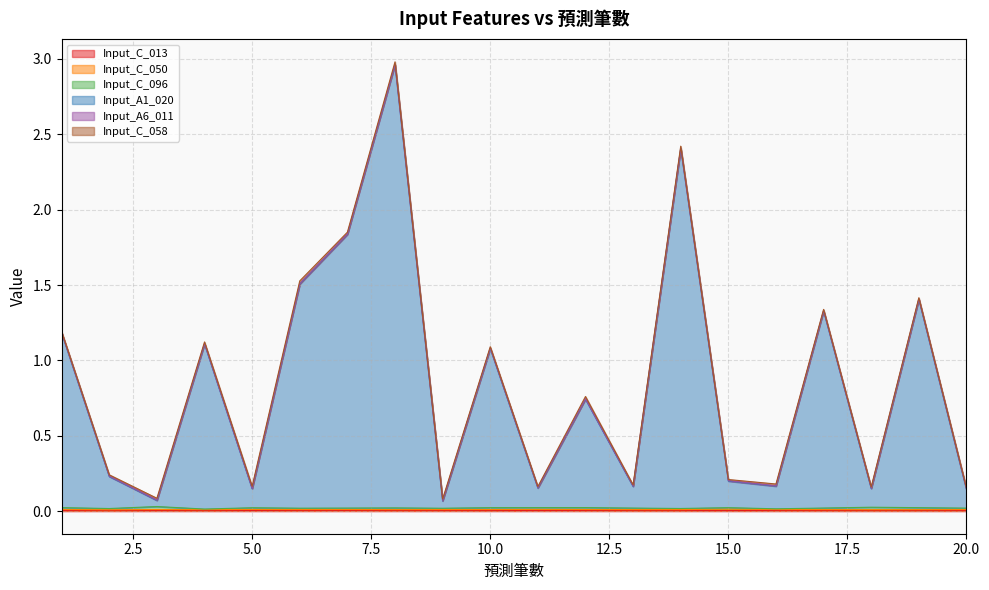

List the series in order of their peak value, lowest first.

Input_A6_011, Input_C_013, Input_C_050, Input_C_058, Input_C_096, Input_A1_020